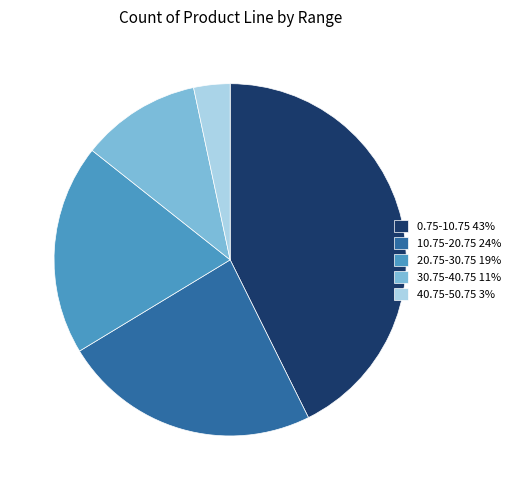

Do 20.75-30.75 19% and 10.75-20.75 24% together represent more than half of the pie?

No